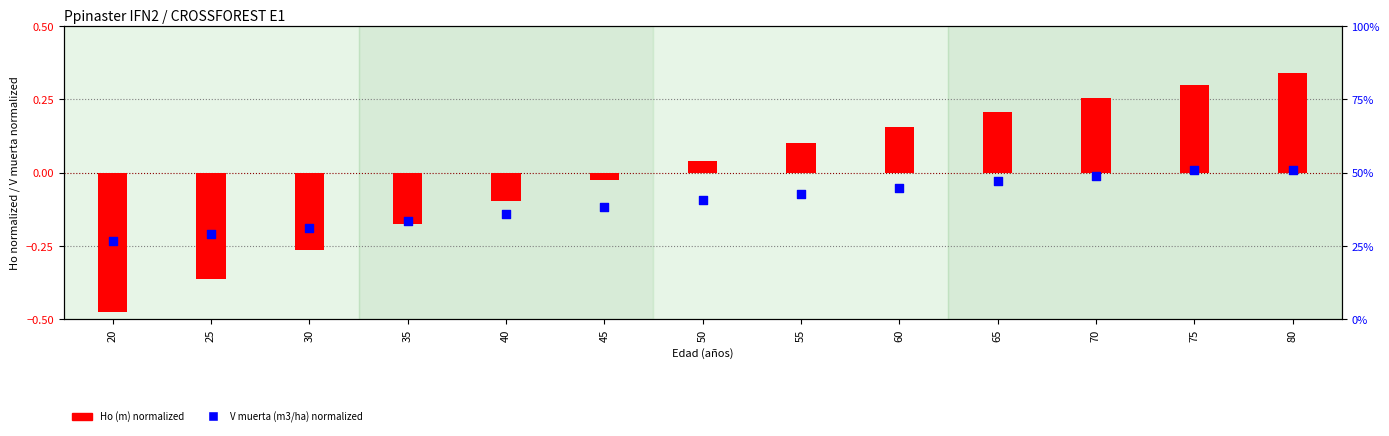

What is the total value across all series at 40?

-0.2